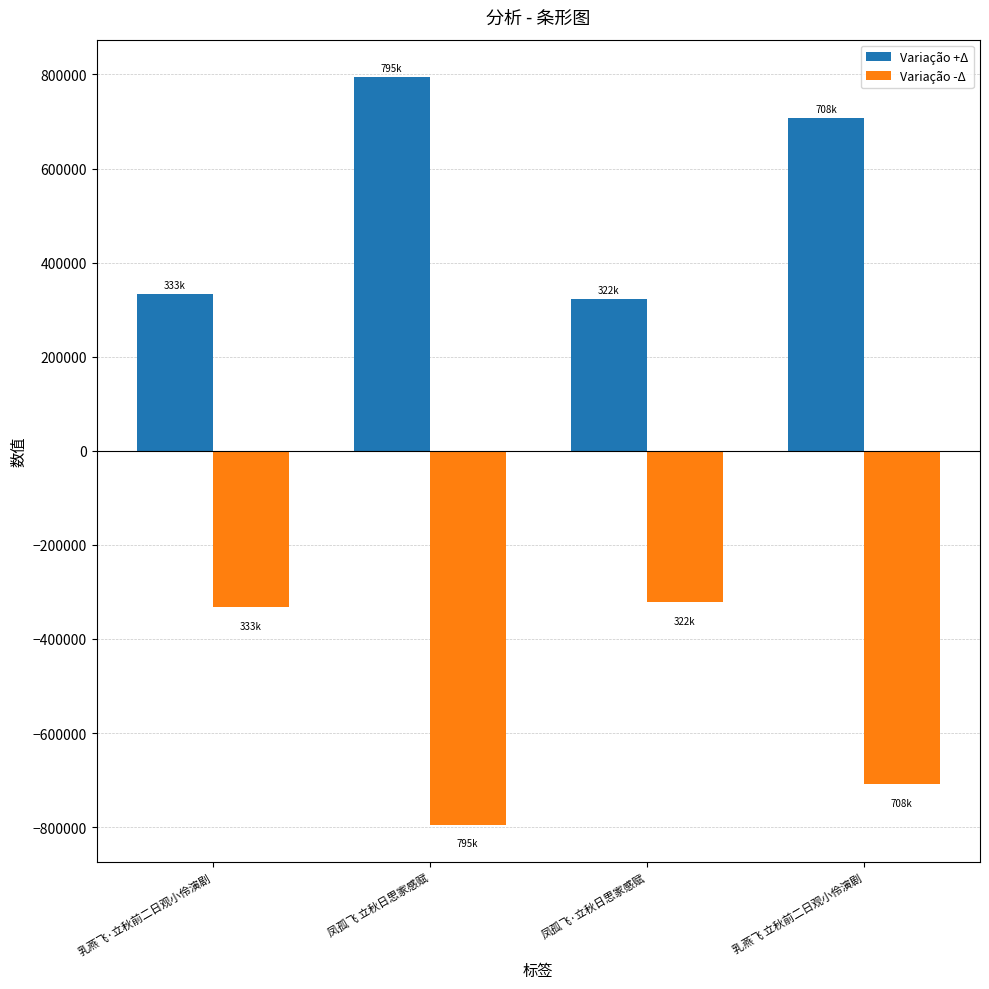

What is the approximate value of Variação -Δ at 乳燕飞·立秋前二日观小伶演剧, to the nearest 100?

-332500